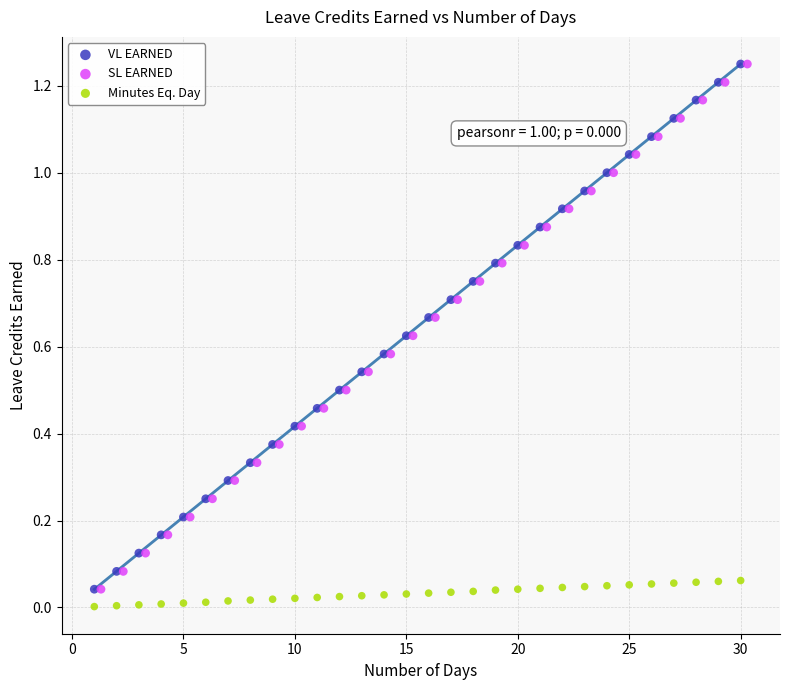

What are all the series names shown in the legend?

VL EARNED, SL EARNED, Minutes Eq. Day